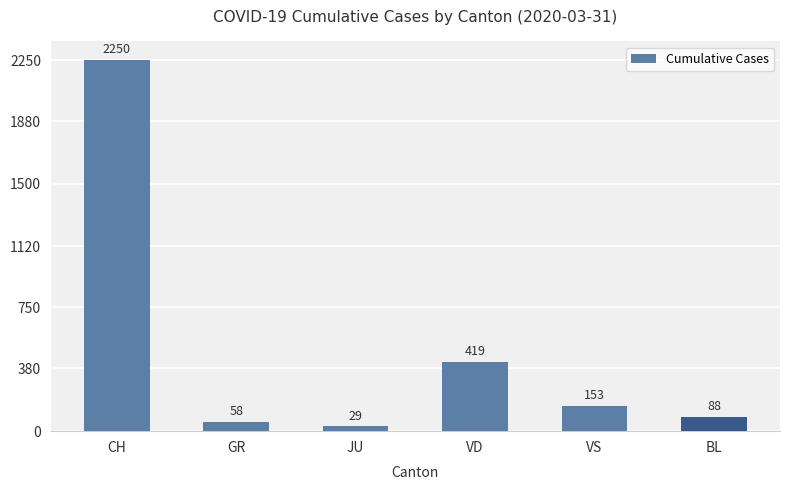

What is the difference between the maximum and second lowest values?

2192